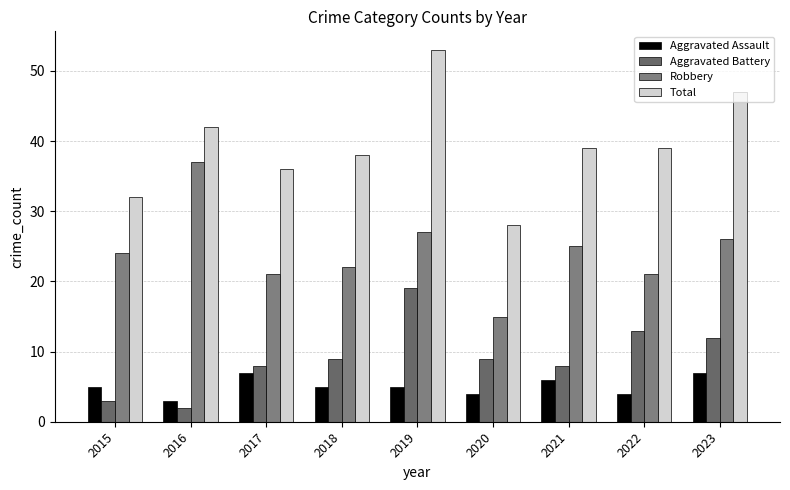

What is the value of the Aggravated Battery bar at the 5th from the left?

19